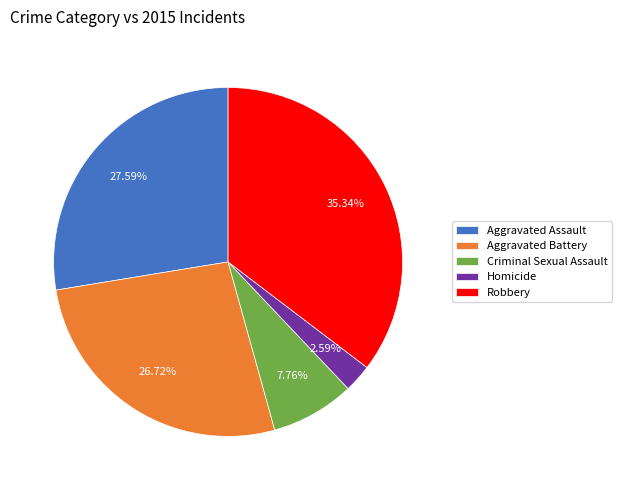

Combined, do Criminal Sexual Assault and Homicide account for over 50%?

No